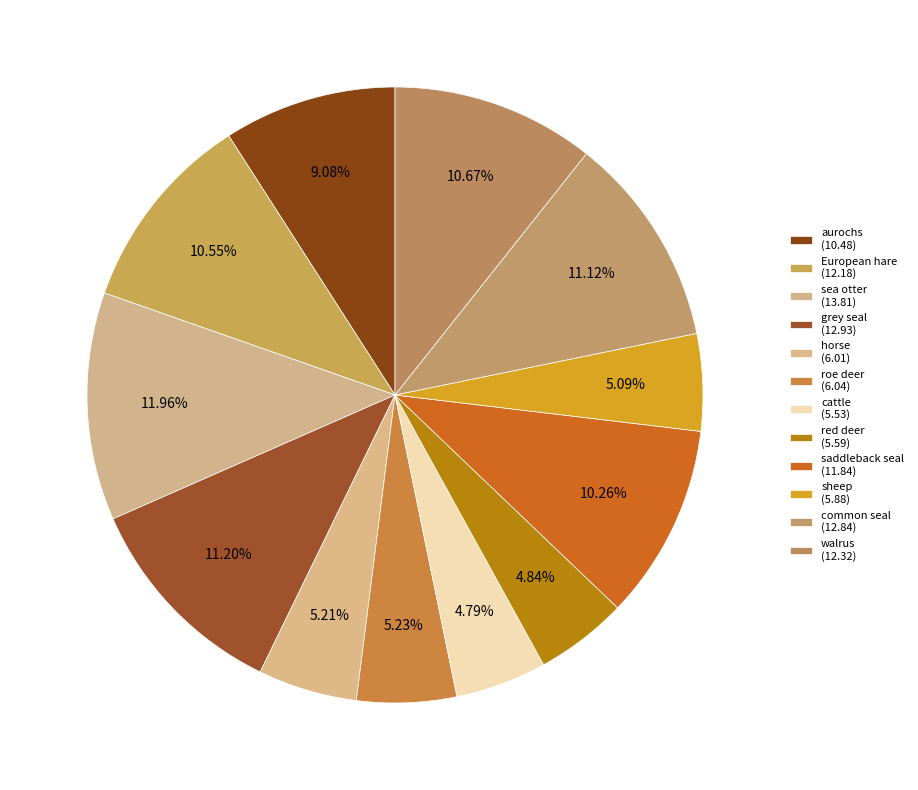

To the nearest percent, what is the difference between the red deer and sea otter slice percentages?

7%